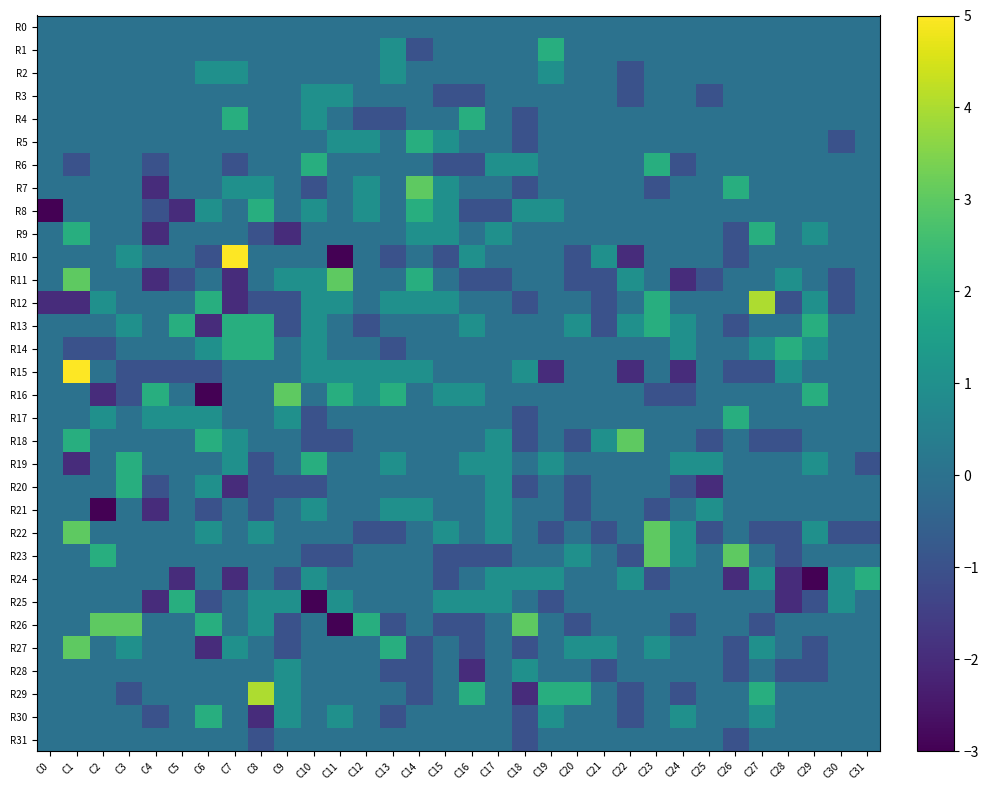

Between C16 and C11, which is larger?

C16